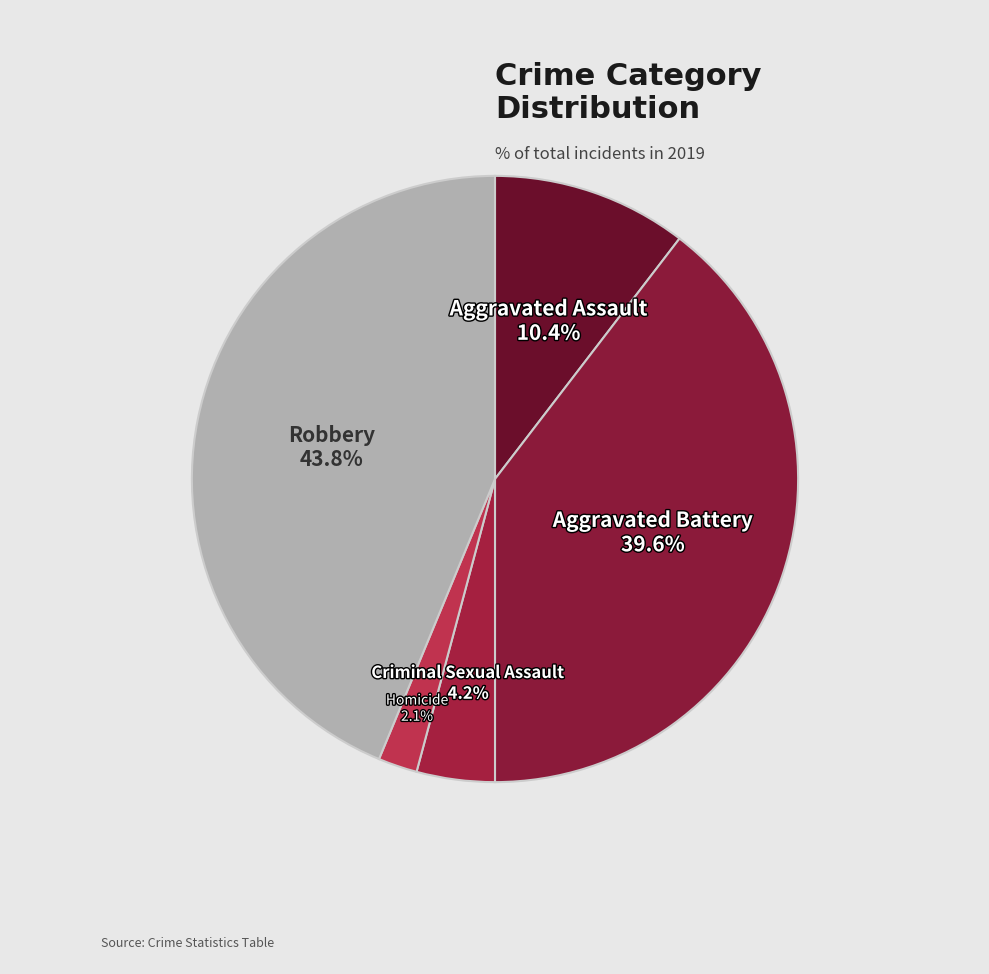

Approximately how many times larger is the value at Robbery compared to Aggravated Battery?

1.1